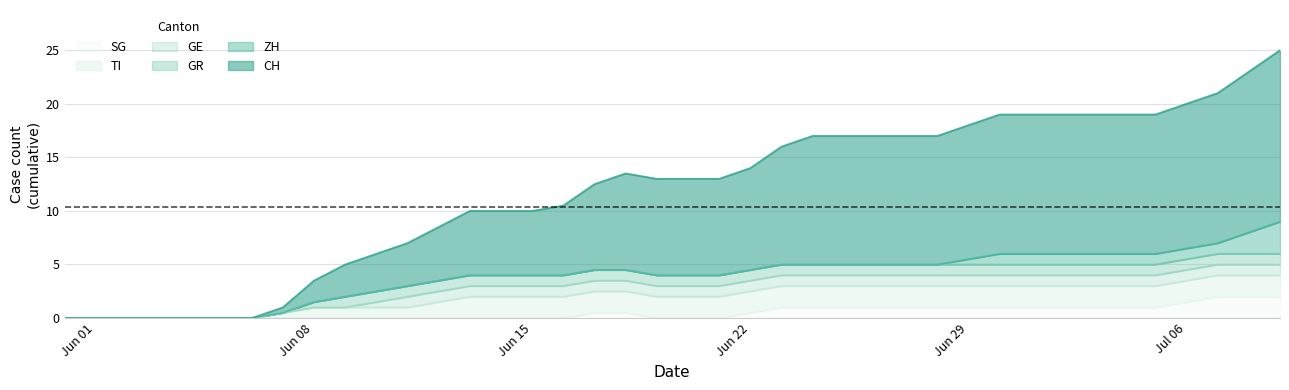

What are all the series names shown in the legend?

SG, TI, GE, GR, ZH, CH